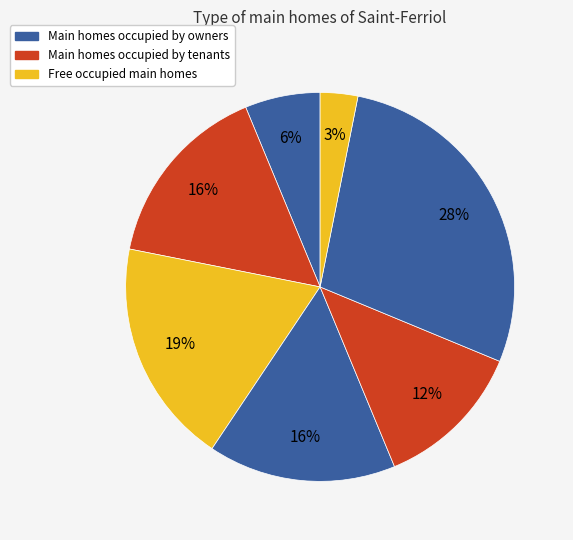

How many segments does this pie chart have?

7